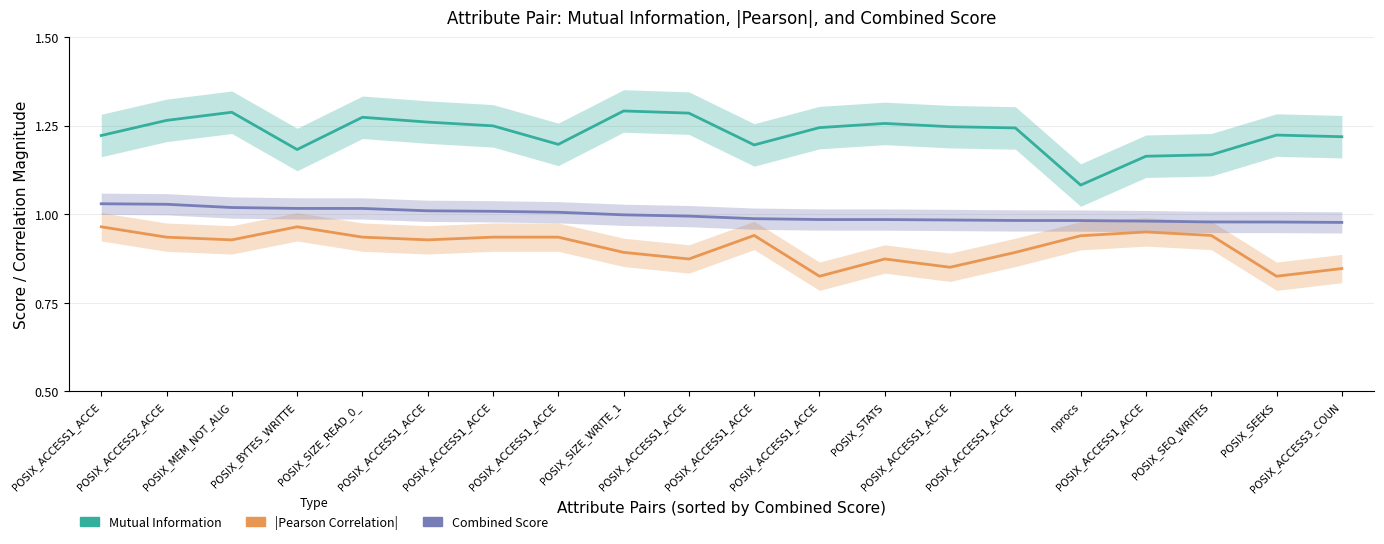

True or false: |Pearson Correlation| and Combined Score intersect in this chart.

False